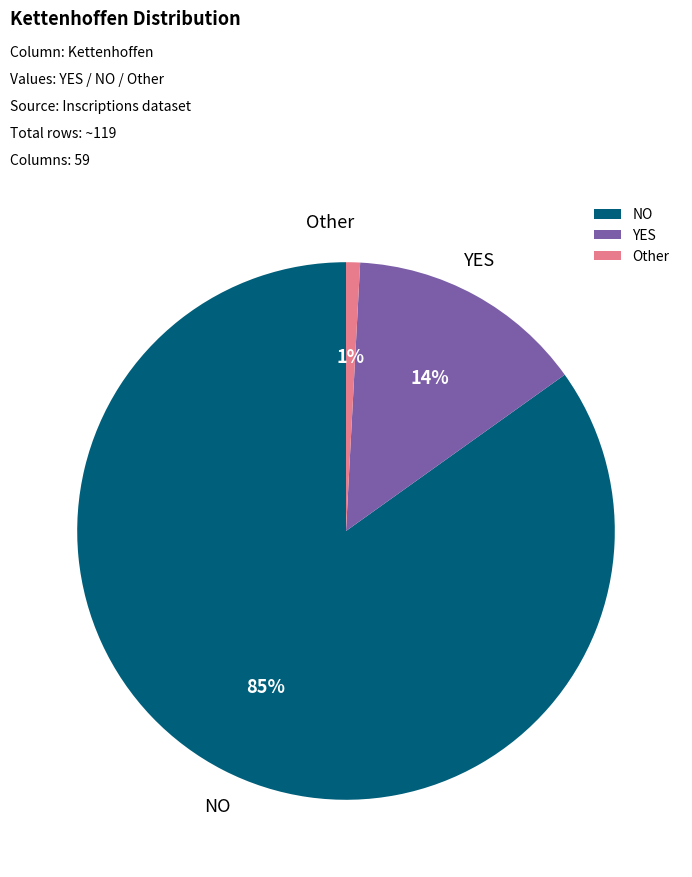

How many segments does this pie chart have?

3